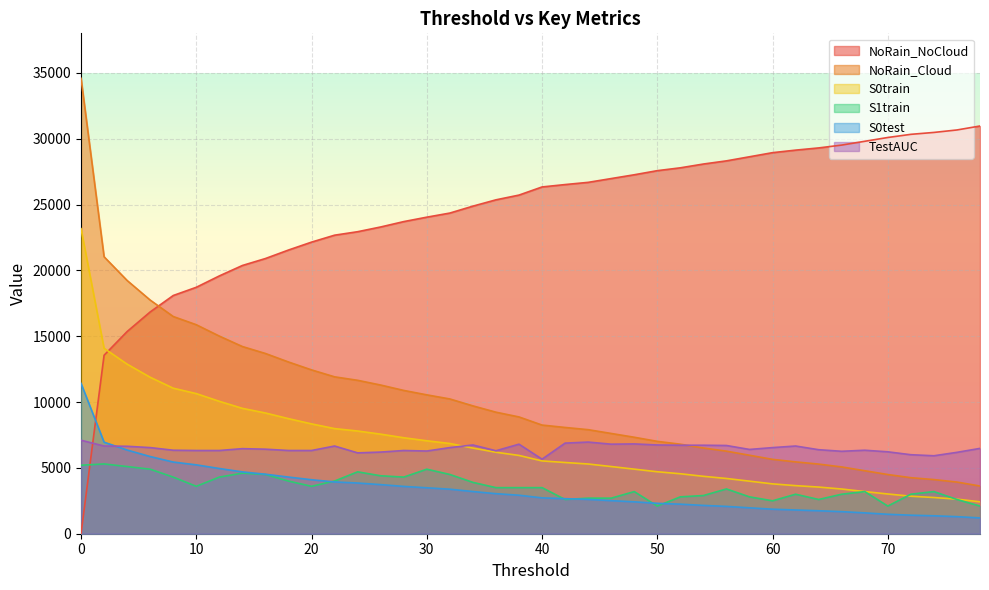

True or false: NoRain_NoCloud has a value of 26971.0 at 46.

True